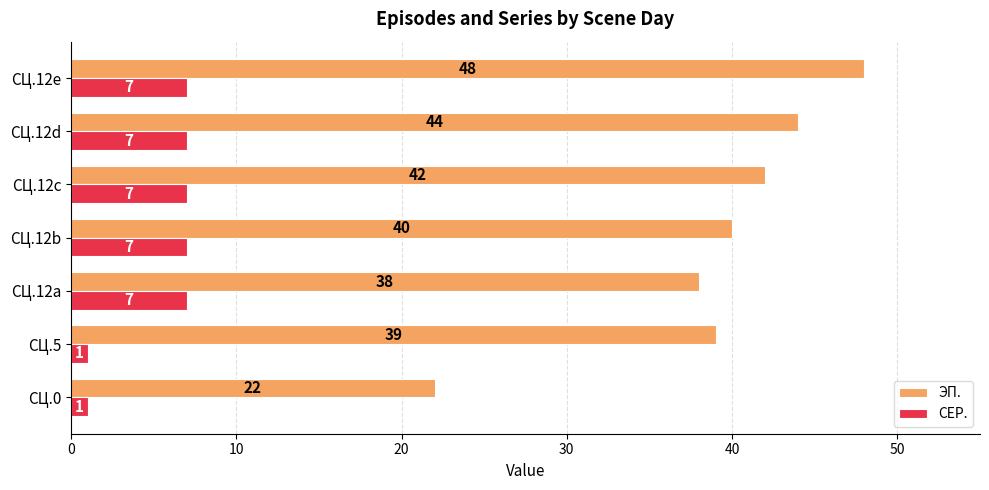

What are all the series names shown in the legend?

ЭП., СЕР.